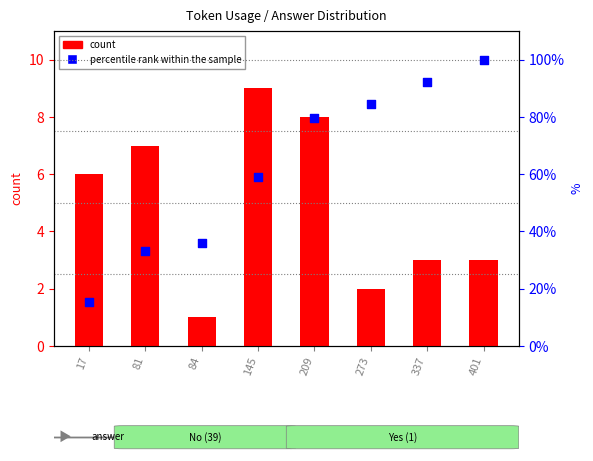

Which series reaches the minimum Y coordinate?

count